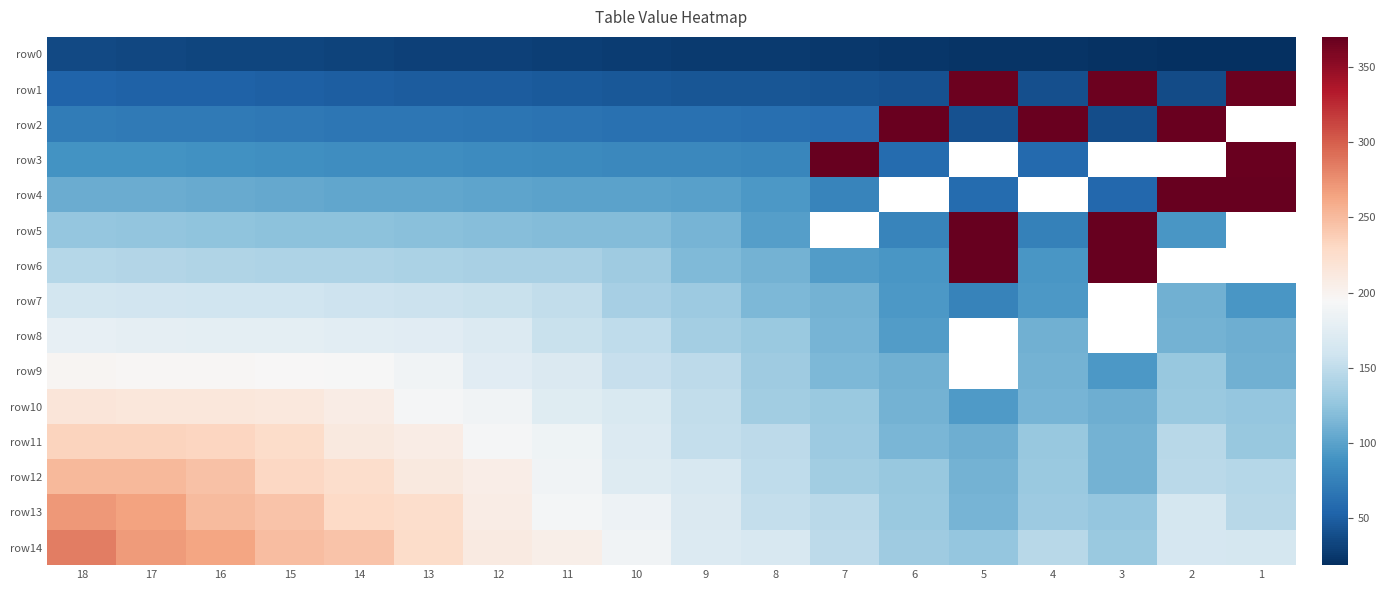

What is the approximate value of row0 at 9?

27.0